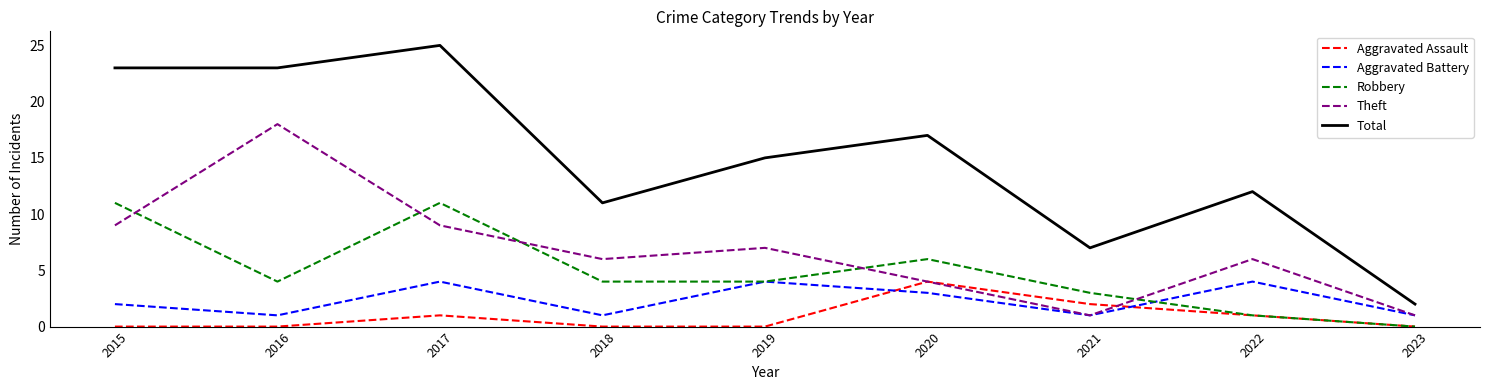

True or false: Aggravated Battery and Aggravated Assault intersect in this chart.

True